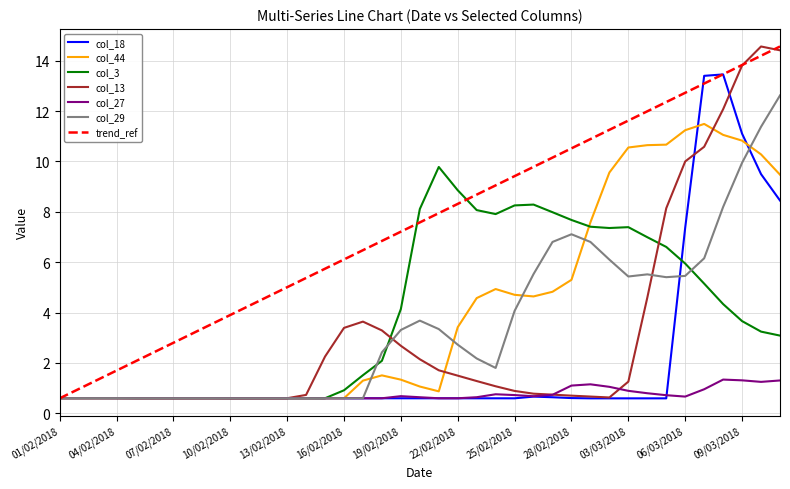

What is the maximum value shown in the chart?

14.6